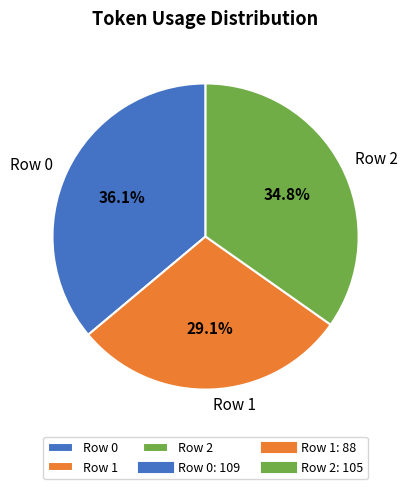

Is there any slice that represents more than half of the pie?

No